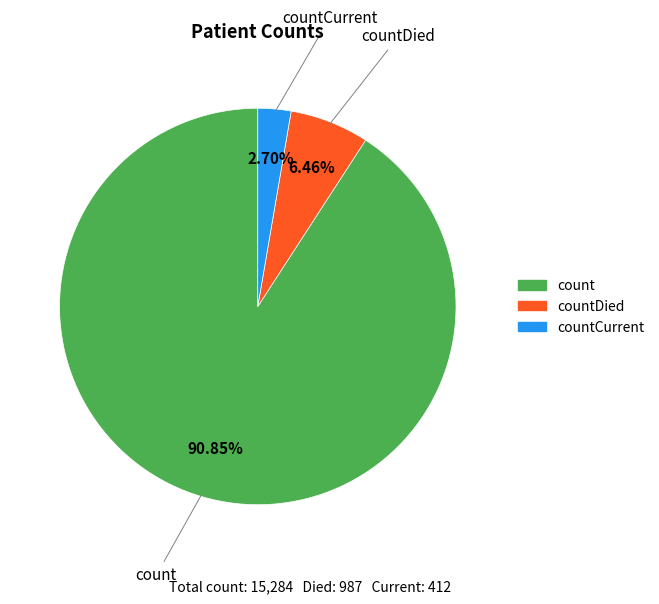

To the nearest percent, what is the difference between the largest and smallest slice percentages?

88%